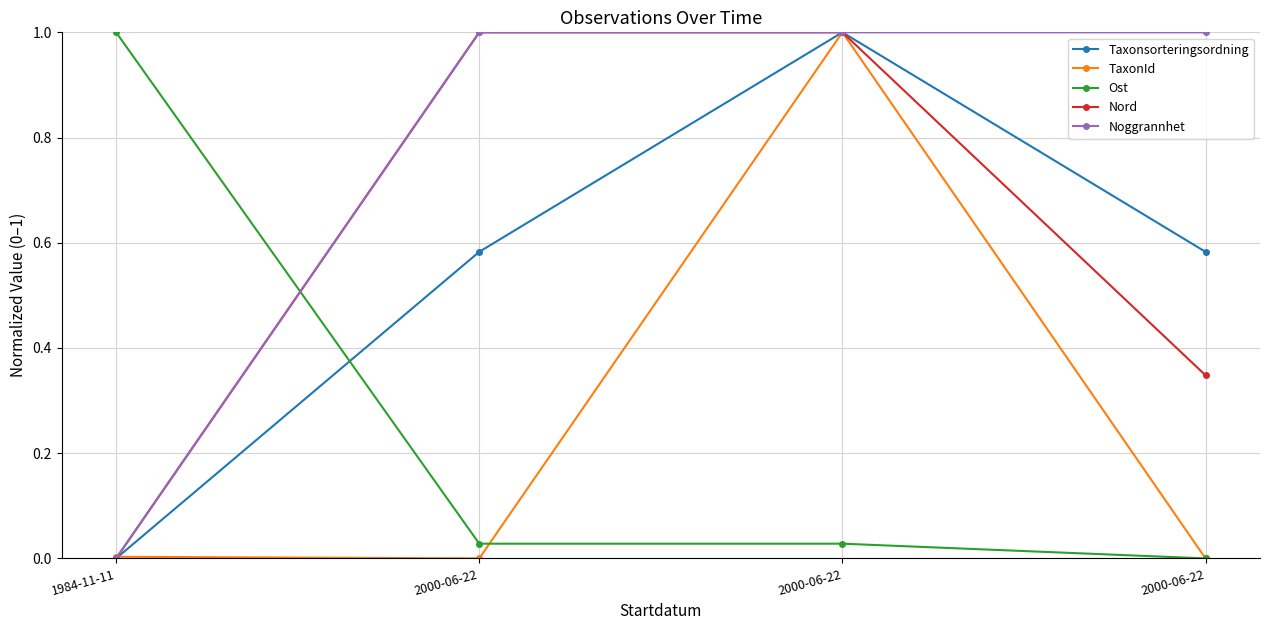

True or false: Nord and Noggrannhet cross at least once.

False